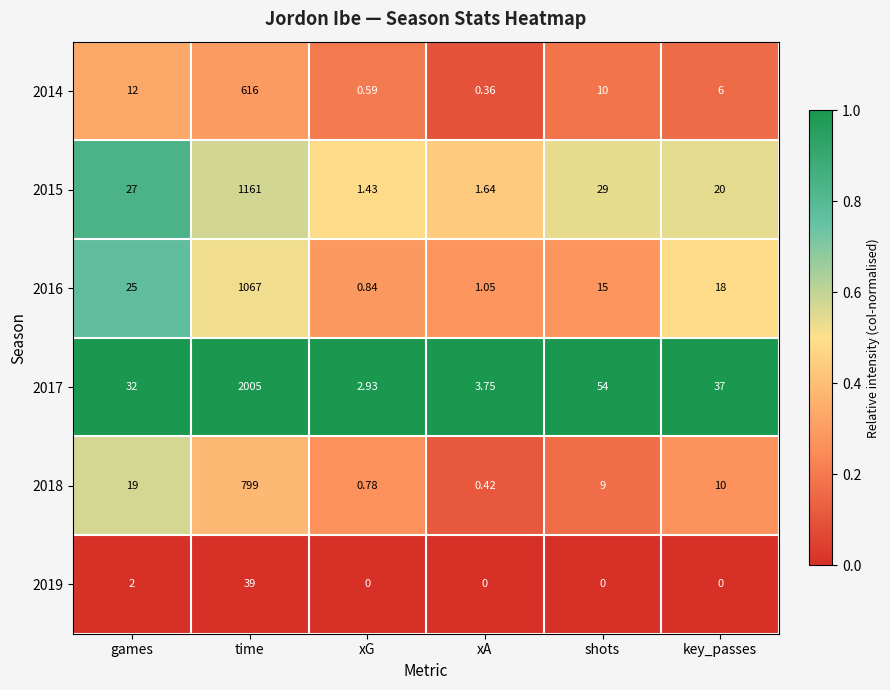

At which label is 2019 closest to 19?

games